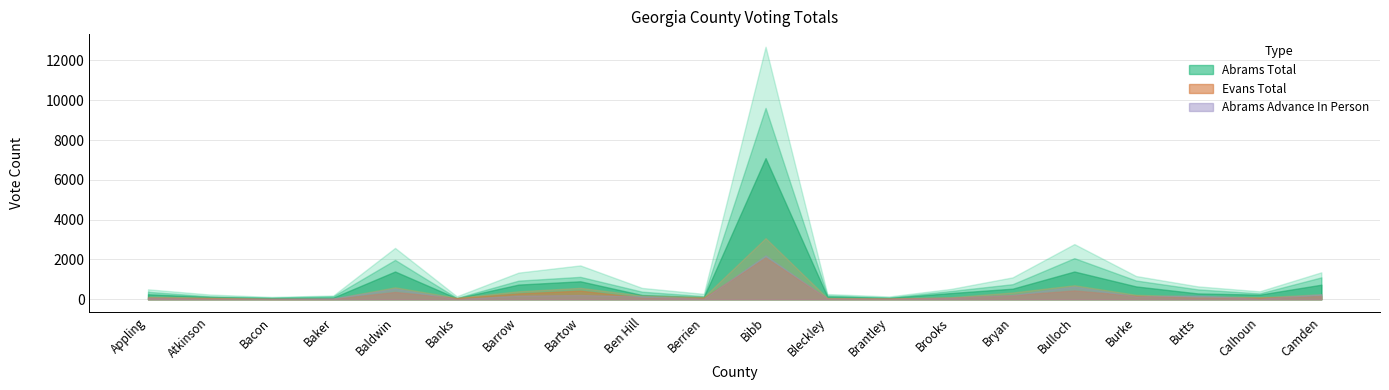

Which category has the lowest value across all series?

Banks